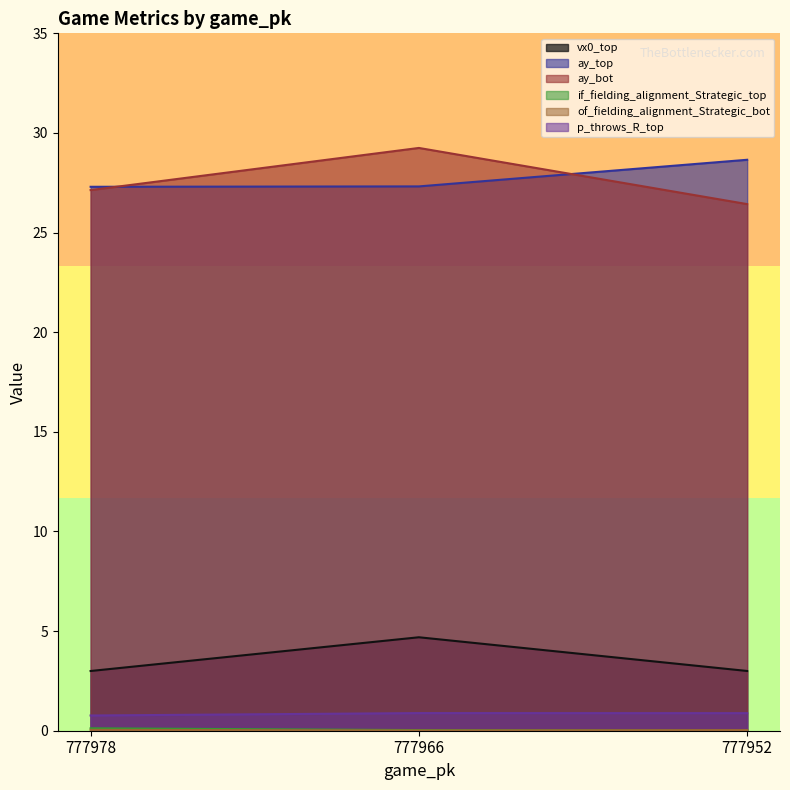

Rank the categories by of_fielding_alignment_Strategic_bot value from lowest to highest.

777966, 777952, 777978